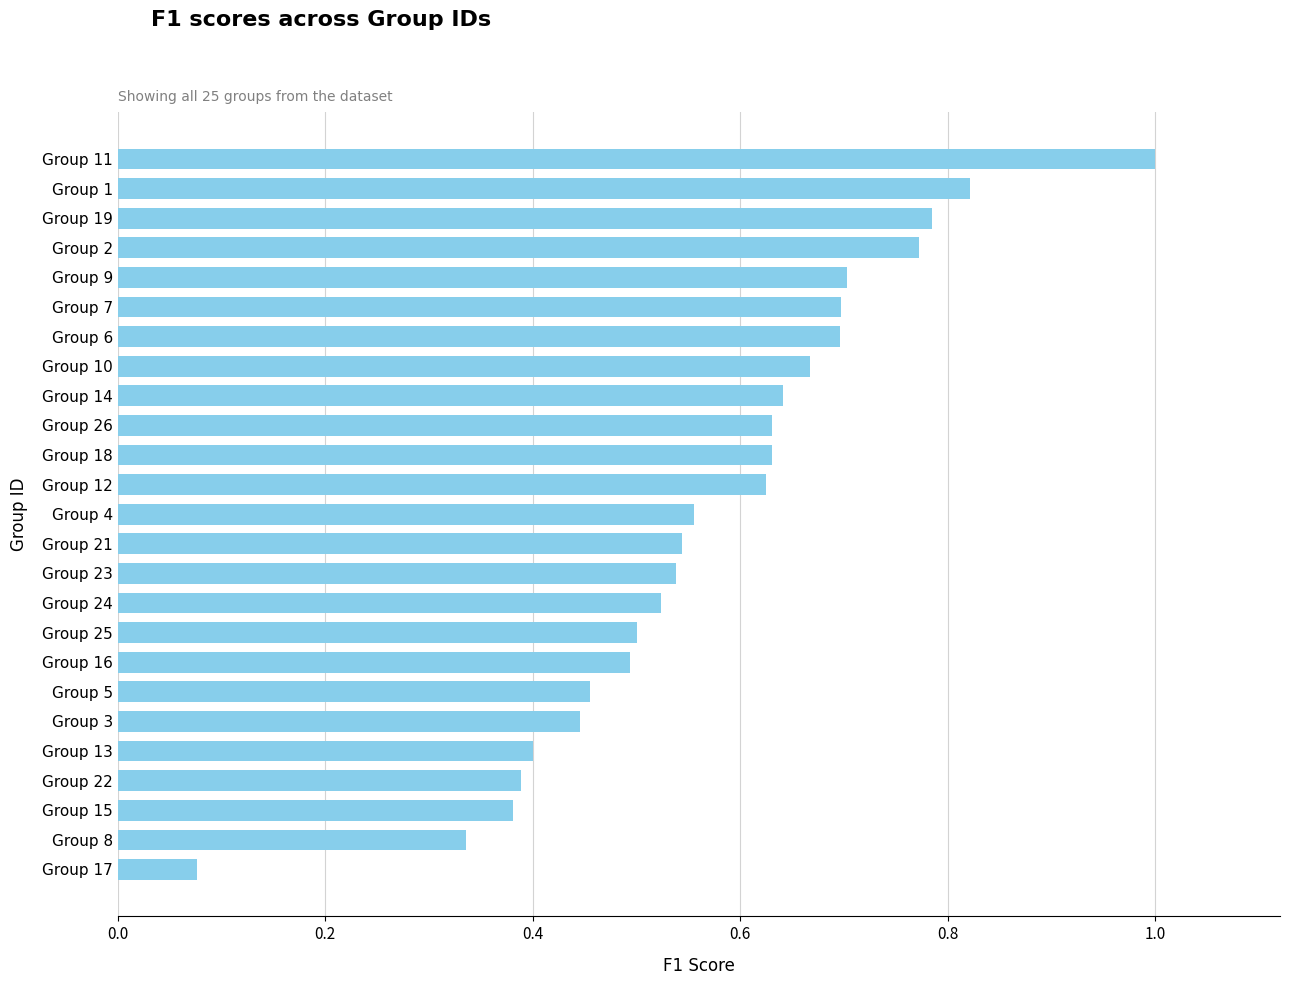

Which category has the highest value across all series?

Group 11